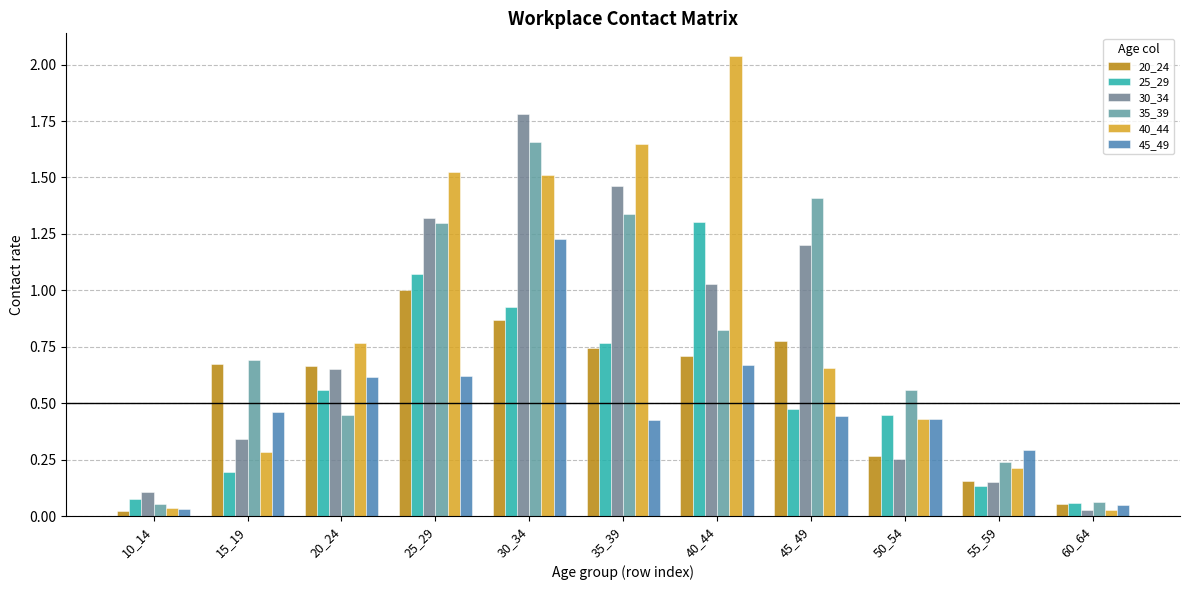

Reading right to left, extract all data points from this chart.

20_24: 60_64=0.1	55_59=0.2	50_54=0.3	45_49=0.8	40_44=0.7	35_39=0.7	30_34=0.9	25_29=1.0	20_24=0.7	15_19=0.7	10_14=0.0
25_29: 60_64=0.1	55_59=0.1	50_54=0.4	45_49=0.5	40_44=1.3	35_39=0.8	30_34=0.9	25_29=1.1	20_24=0.6	15_19=0.2	10_14=0.1
30_34: 60_64=0.0	55_59=0.1	50_54=0.3	45_49=1.2	40_44=1.0	35_39=1.5	30_34=1.8	25_29=1.3	20_24=0.7	15_19=0.3	10_14=0.1
35_39: 60_64=0.1	55_59=0.2	50_54=0.6	45_49=1.4	40_44=0.8	35_39=1.3	30_34=1.7	25_29=1.3	20_24=0.4	15_19=0.7	10_14=0.1
40_44: 60_64=0.0	55_59=0.2	50_54=0.4	45_49=0.7	40_44=2.0	35_39=1.7	30_34=1.5	25_29=1.5	20_24=0.8	15_19=0.3	10_14=0.0
45_49: 60_64=0.0	55_59=0.3	50_54=0.4	45_49=0.4	40_44=0.7	35_39=0.4	30_34=1.2	25_29=0.6	20_24=0.6	15_19=0.5	10_14=0.0